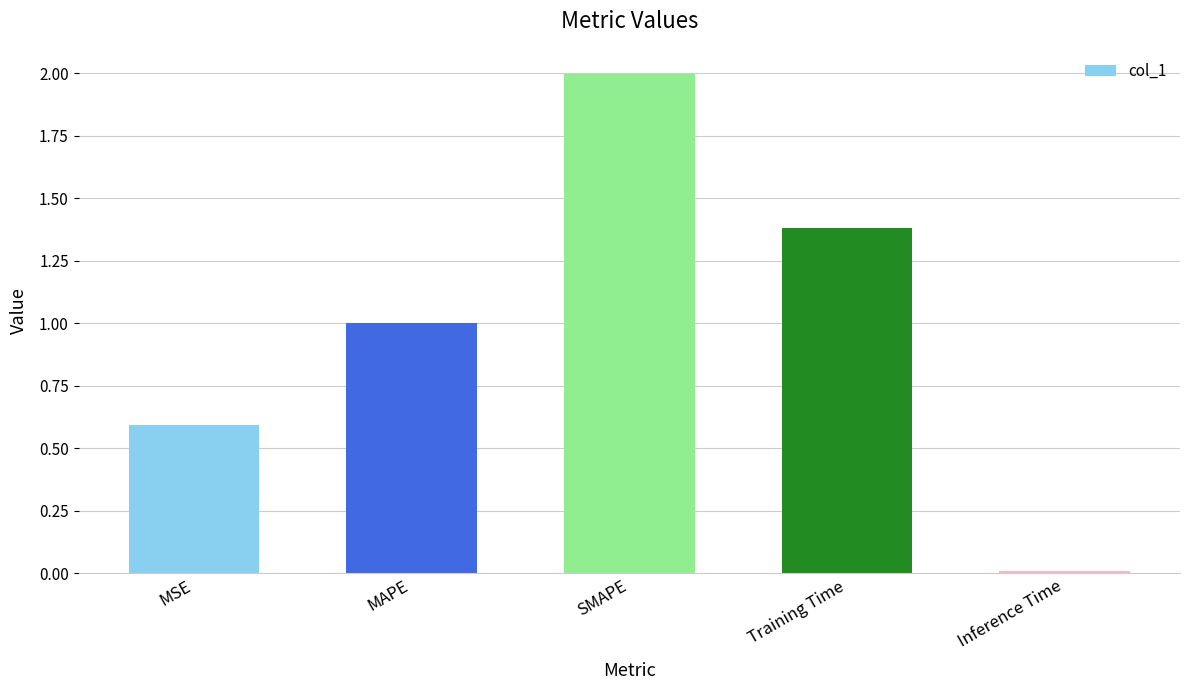

What is the label of the 5th bar from the right?

MSE